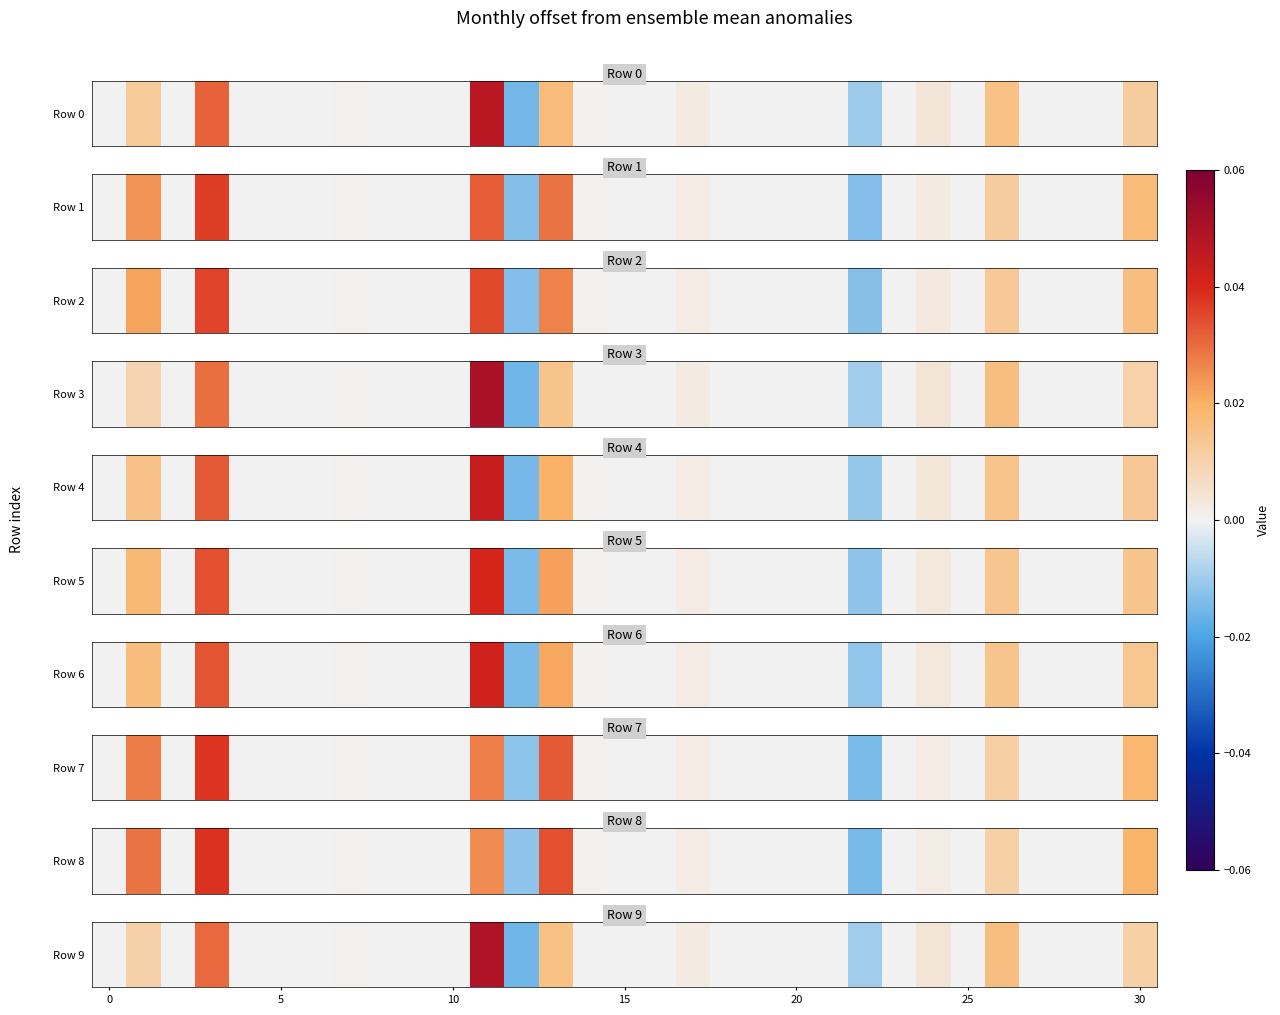

How many values are below zero?

2